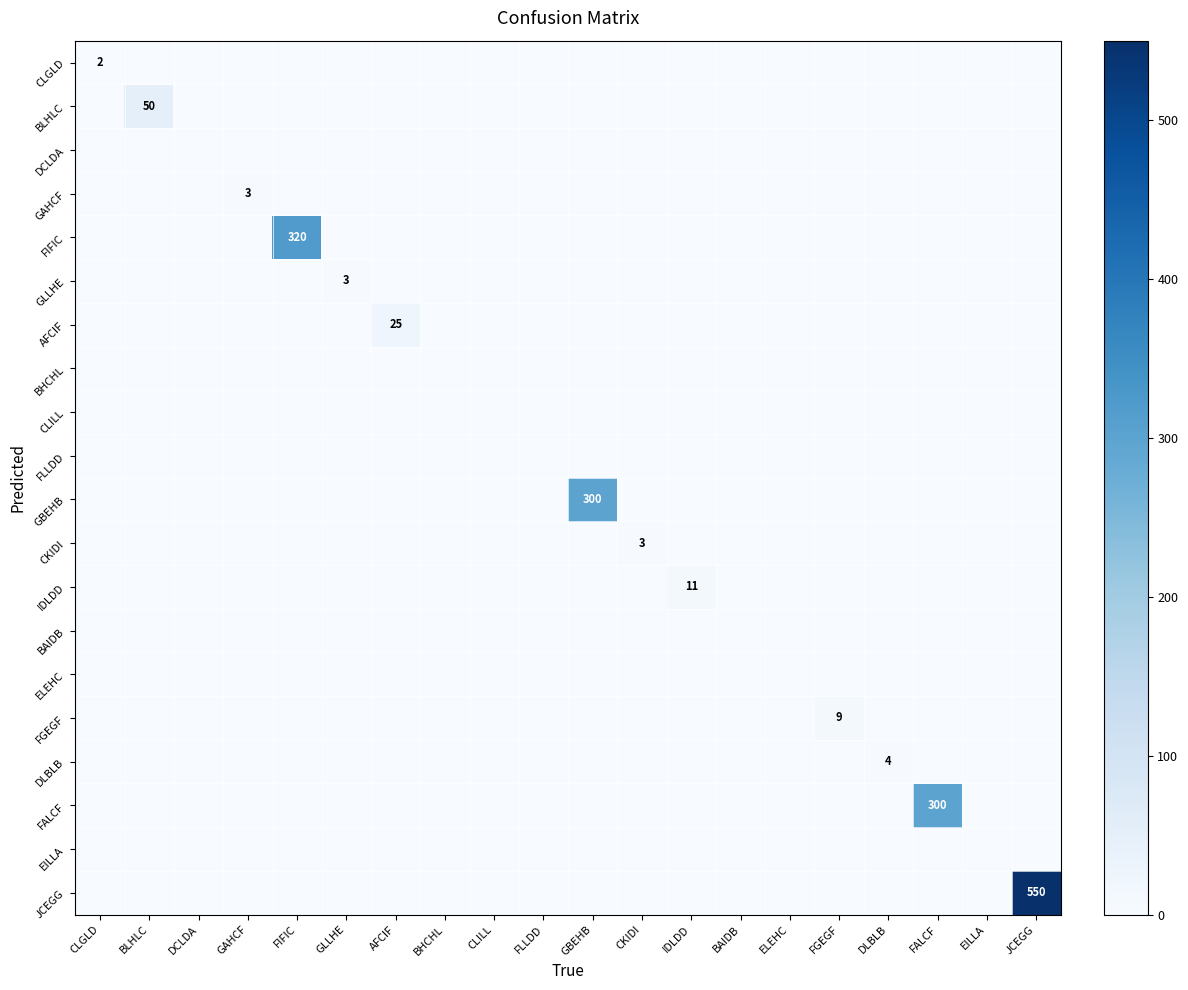

The value of CLILL at GAHCF is 0. True or false?

True